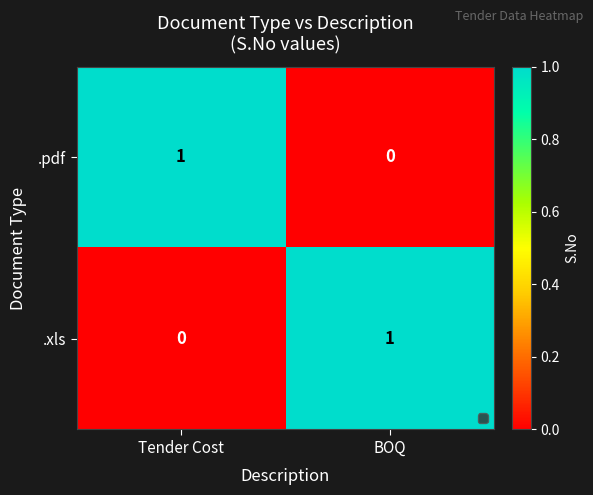

List the labels in order of .xls value, smallest first.

Tender Cost, BOQ